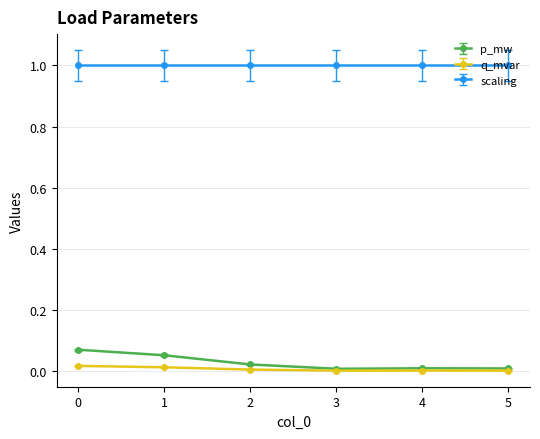

True or false: p_mw has more than 2 points higher than both neighbors.

False